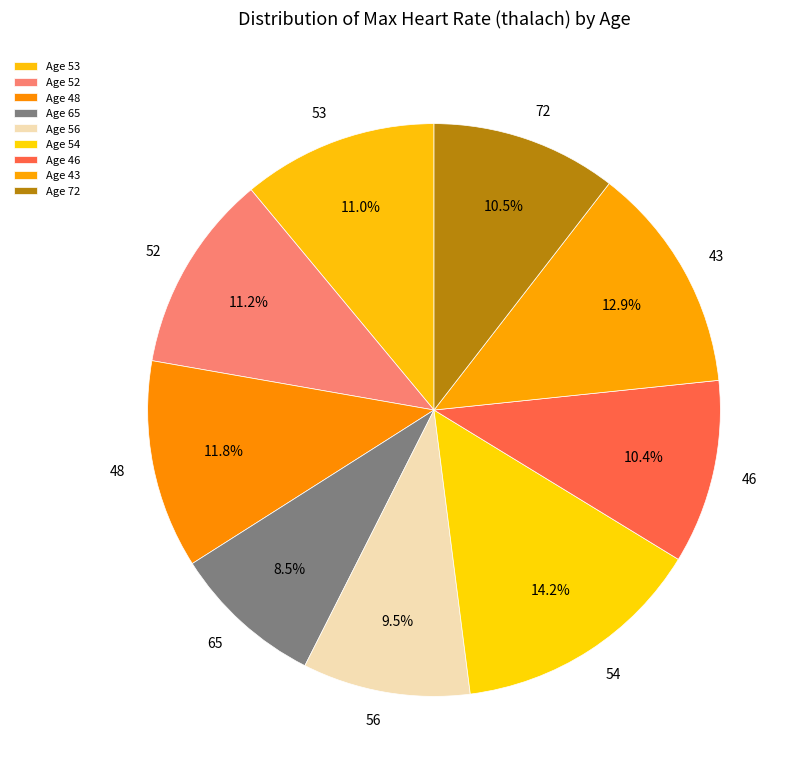

Rank the categories by value from highest to lowest.

54, 43, 48, 52, 53, 72, 46, 56, 65